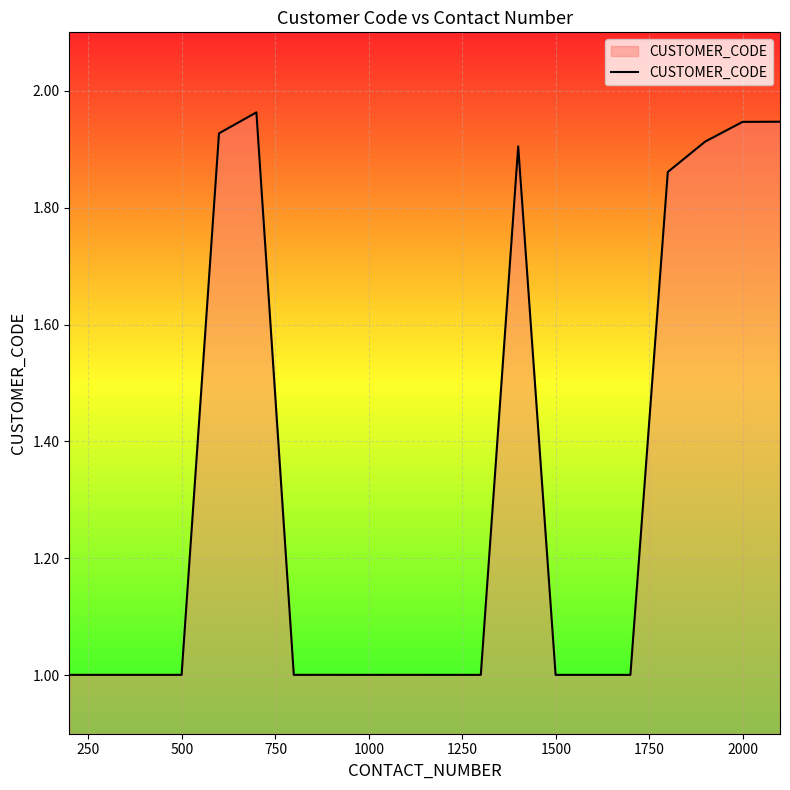

What is the minimum value shown in the chart?

1.0